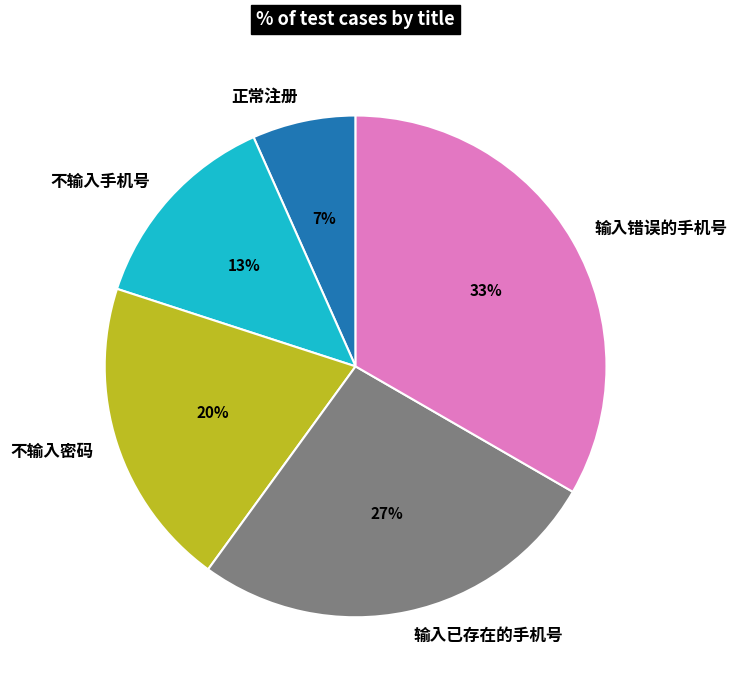

Rank the categories by value from highest to lowest.

输入错误的手机号, 输入已存在的手机号, 不输入密码, 不输入手机号, 正常注册